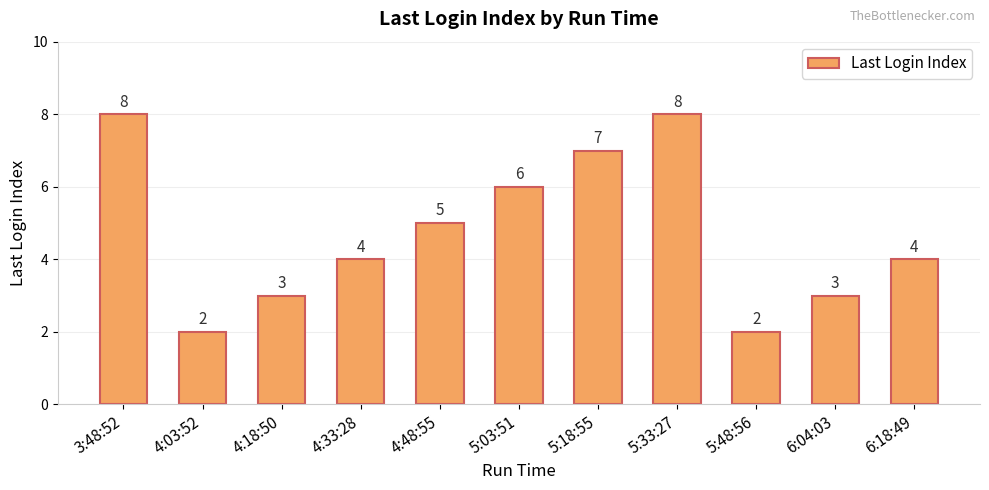

How many bars are there in total?

11